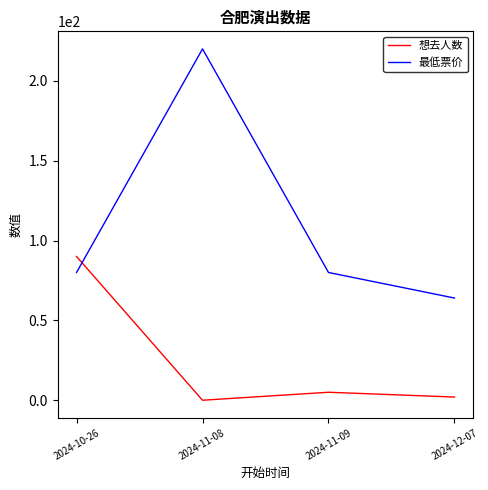

Which series has the largest total across all categories?

最低票价